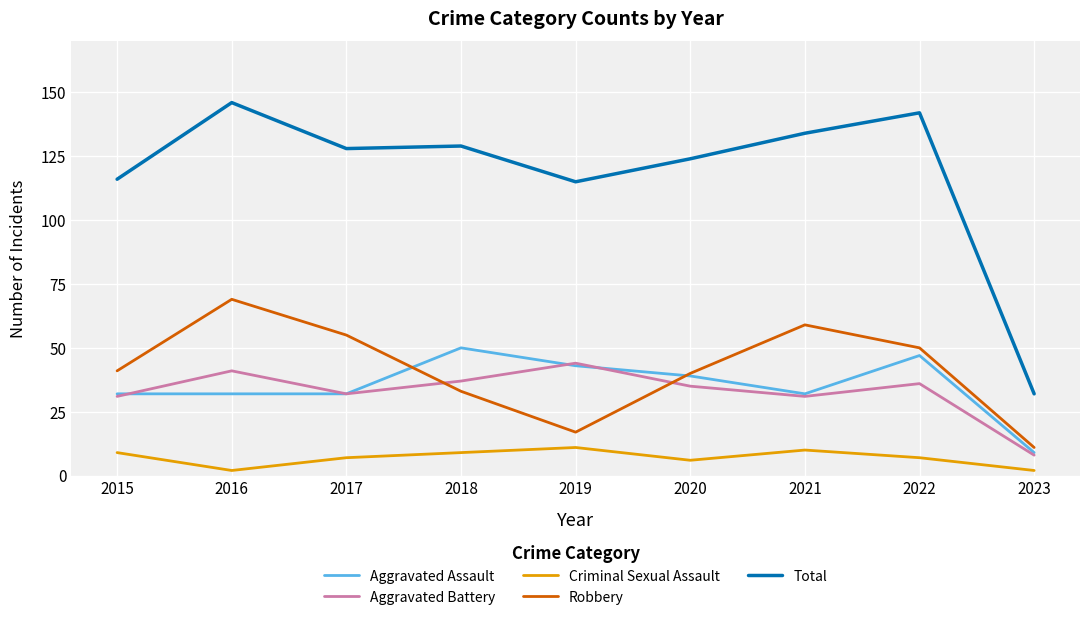

Read the Robbery value at 2021.

59